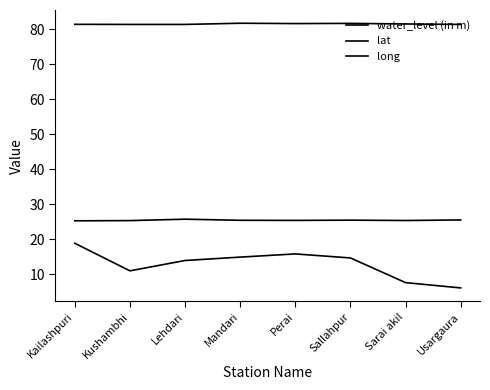

How many lines are shown in the chart?

3